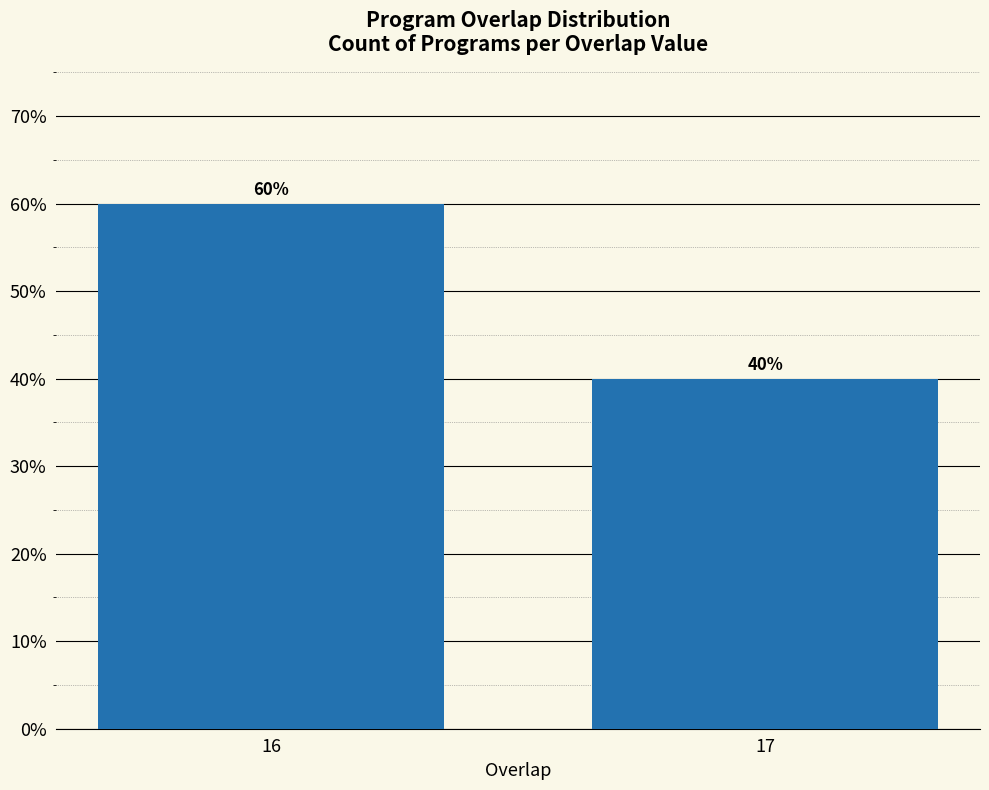

Reading right to left, transcribe all the data shown in this chart.

40	60